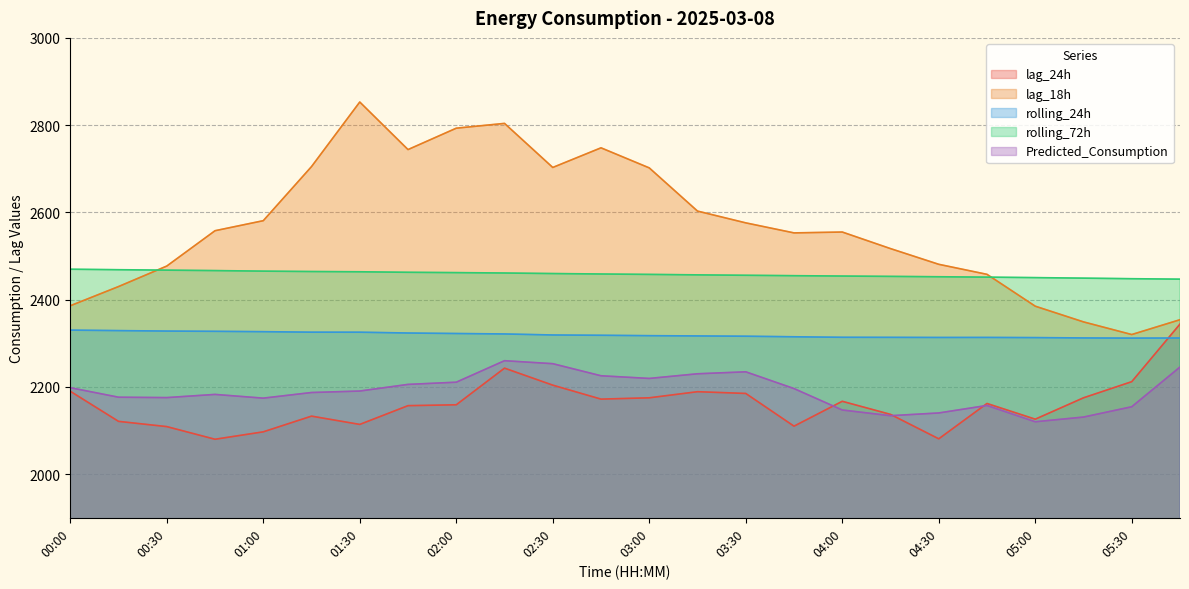

True or false: Predicted_Consumption and rolling_72h cross at least once.

False